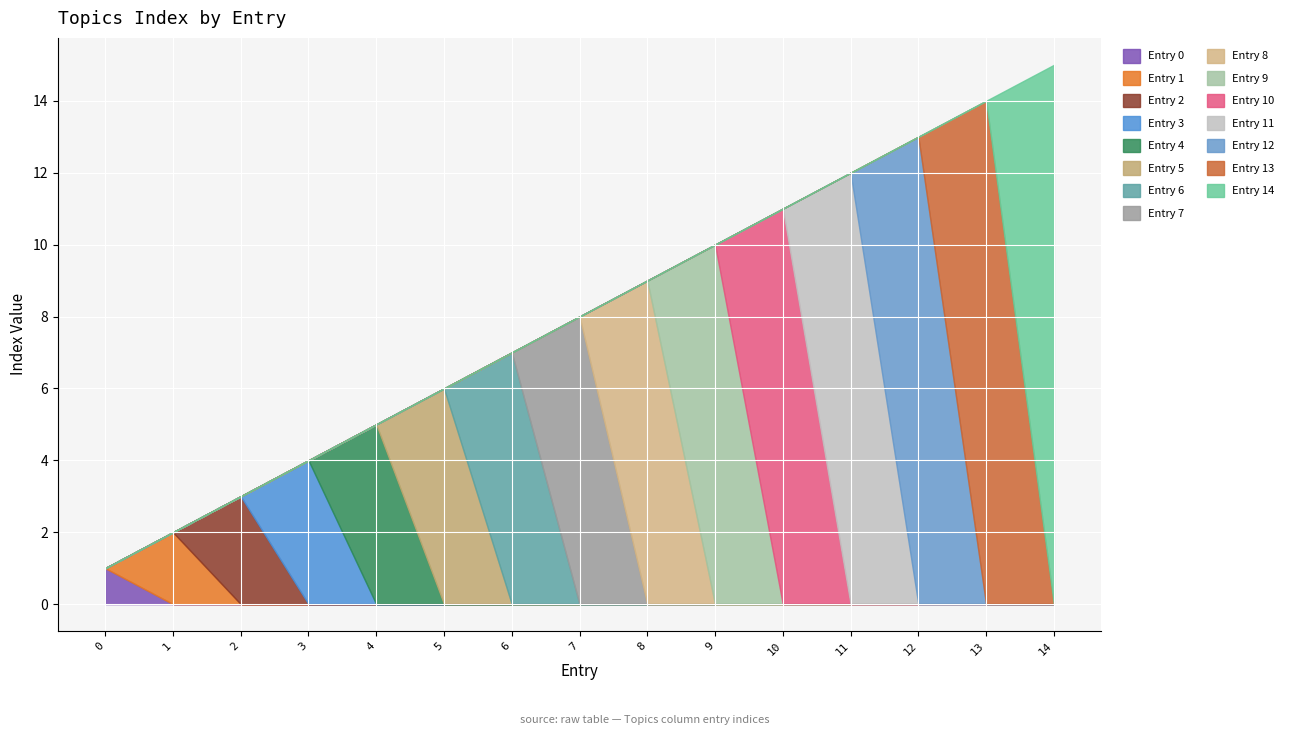

True or false: the data shows 15 at 10.

False